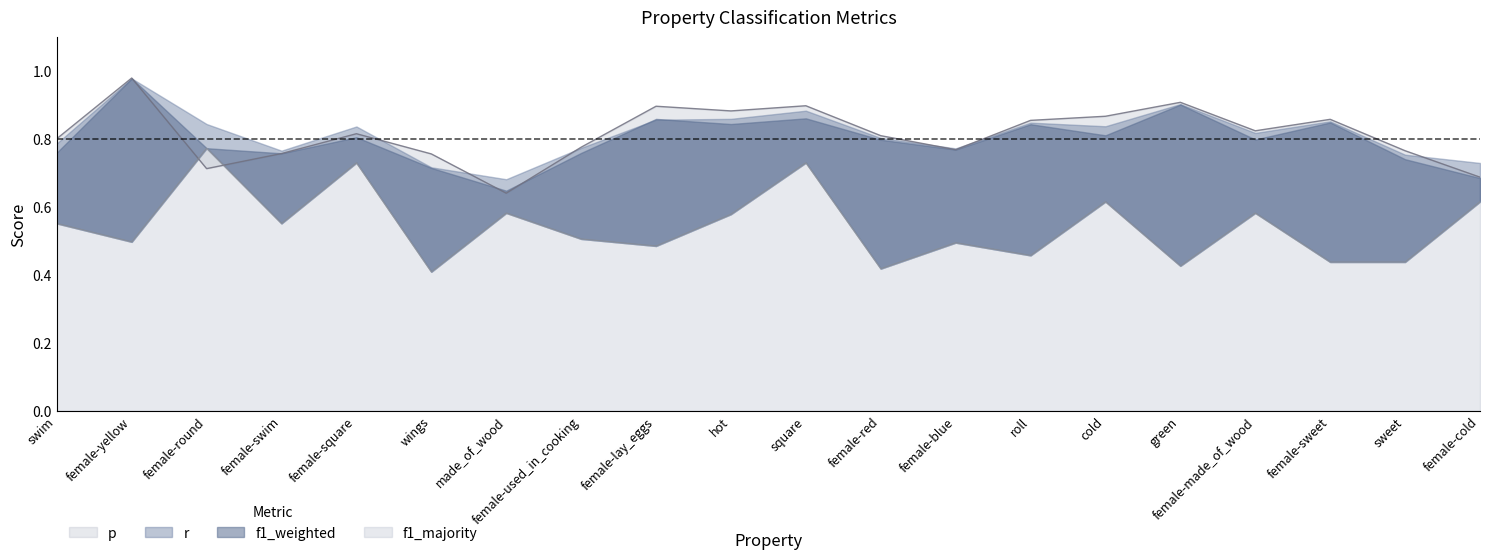

What is the difference between the maximum and minimum values in the f1_majority series?

0.4